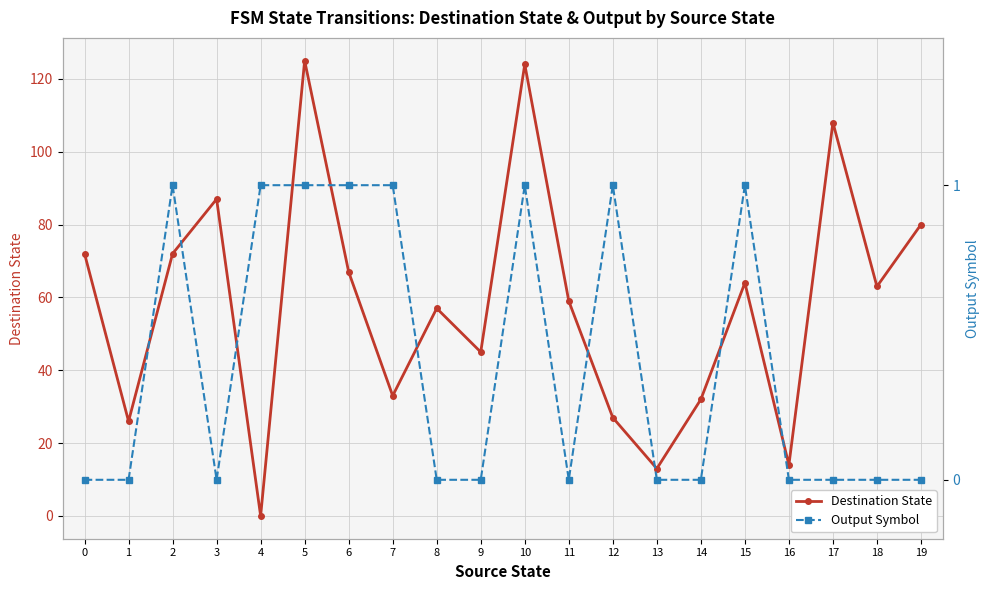

Rank the series by their maximum value, from lowest to highest.

Output Symbol, Destination State